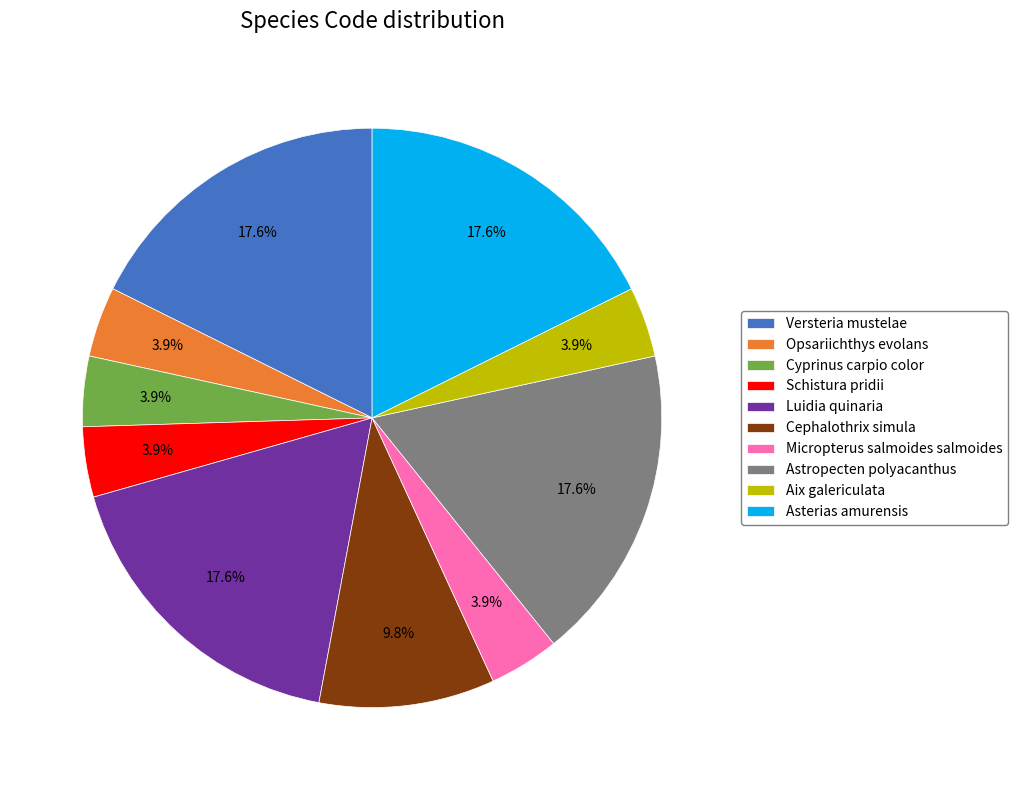

To the nearest percent, what is the difference between the Astropecten polyacanthus and Opsariichthys evolans slice percentages?

14%